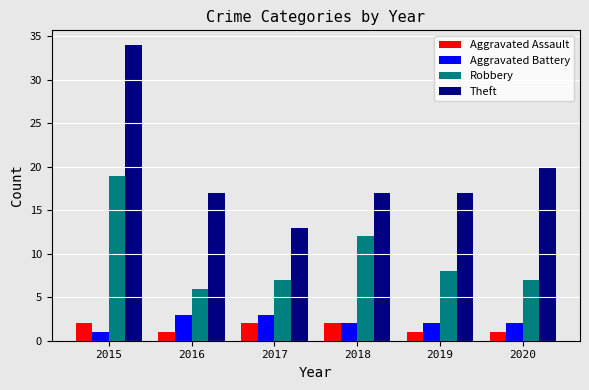

What is the spread (max minus min) of values at 2020?

19